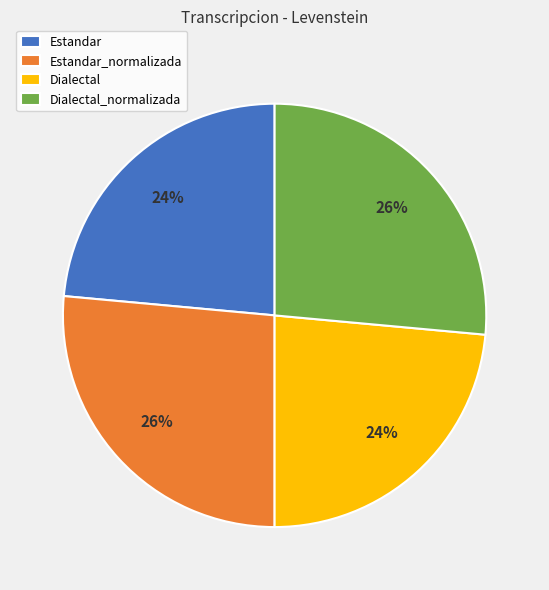

To the nearest percent, what percentage of the pie is Dialectal_normalizada?

26%